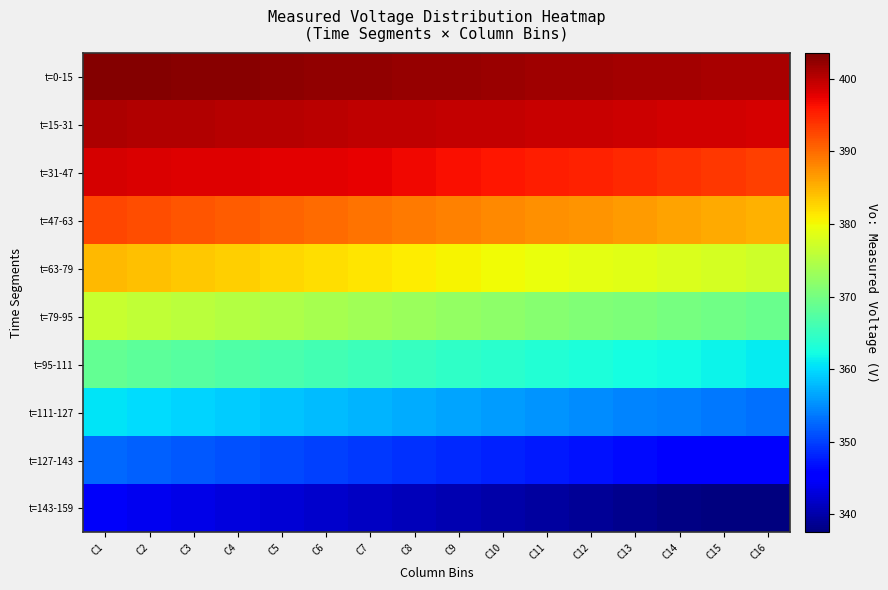

Which series has the largest total across all categories?

t=0-15